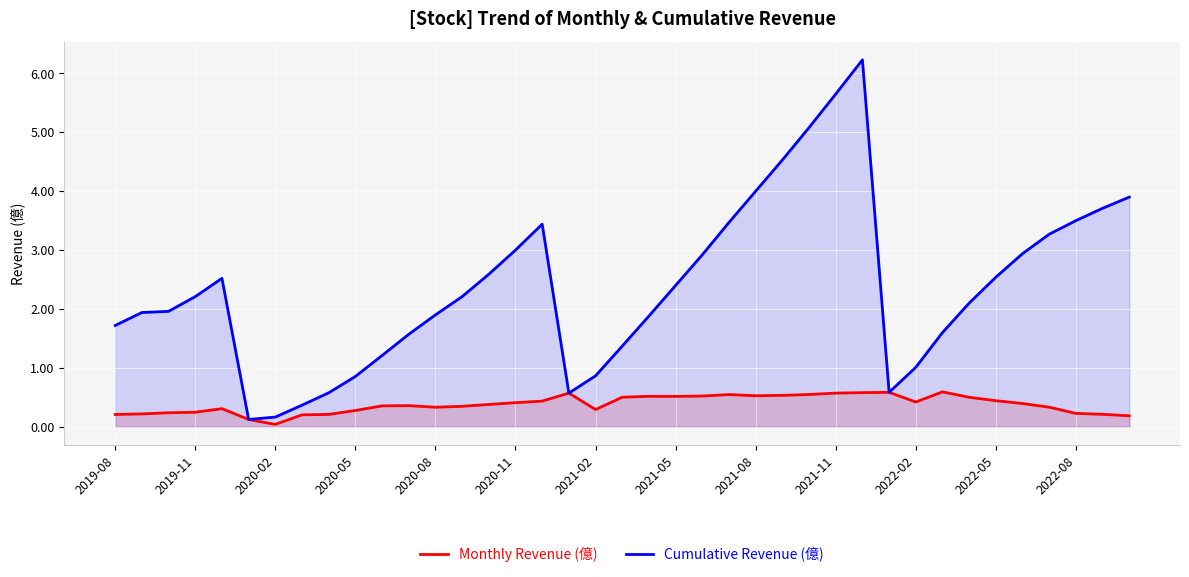

Rank the series by their average value, from lowest to highest.

Monthly Revenue (億), Cumulative Revenue (億)